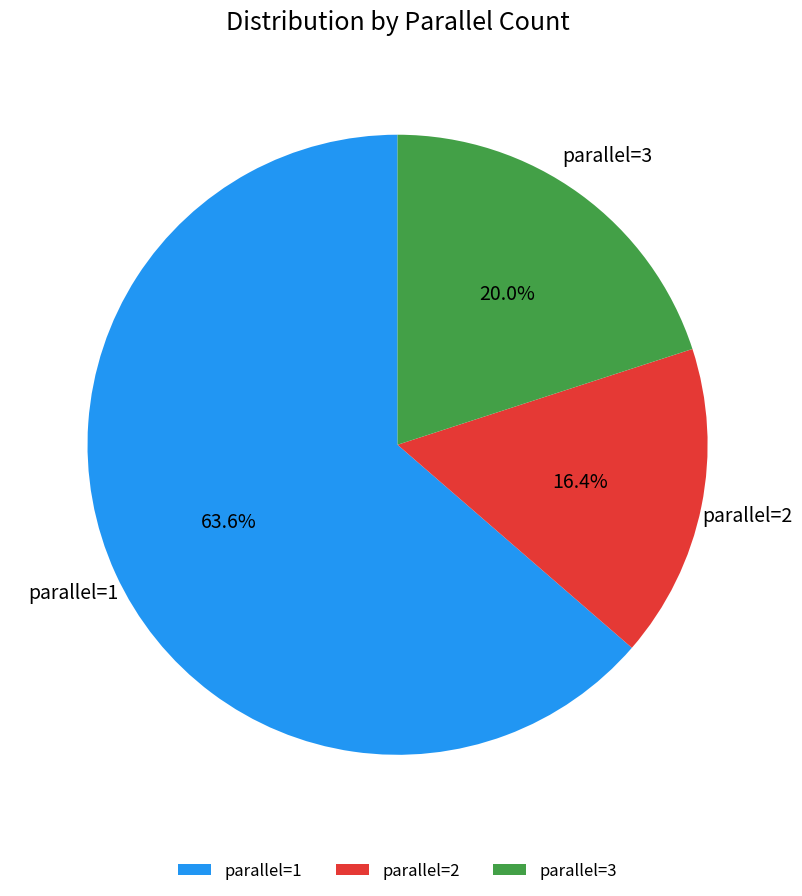

What is the total percentage of parallel=2 and parallel=1?

80.0%